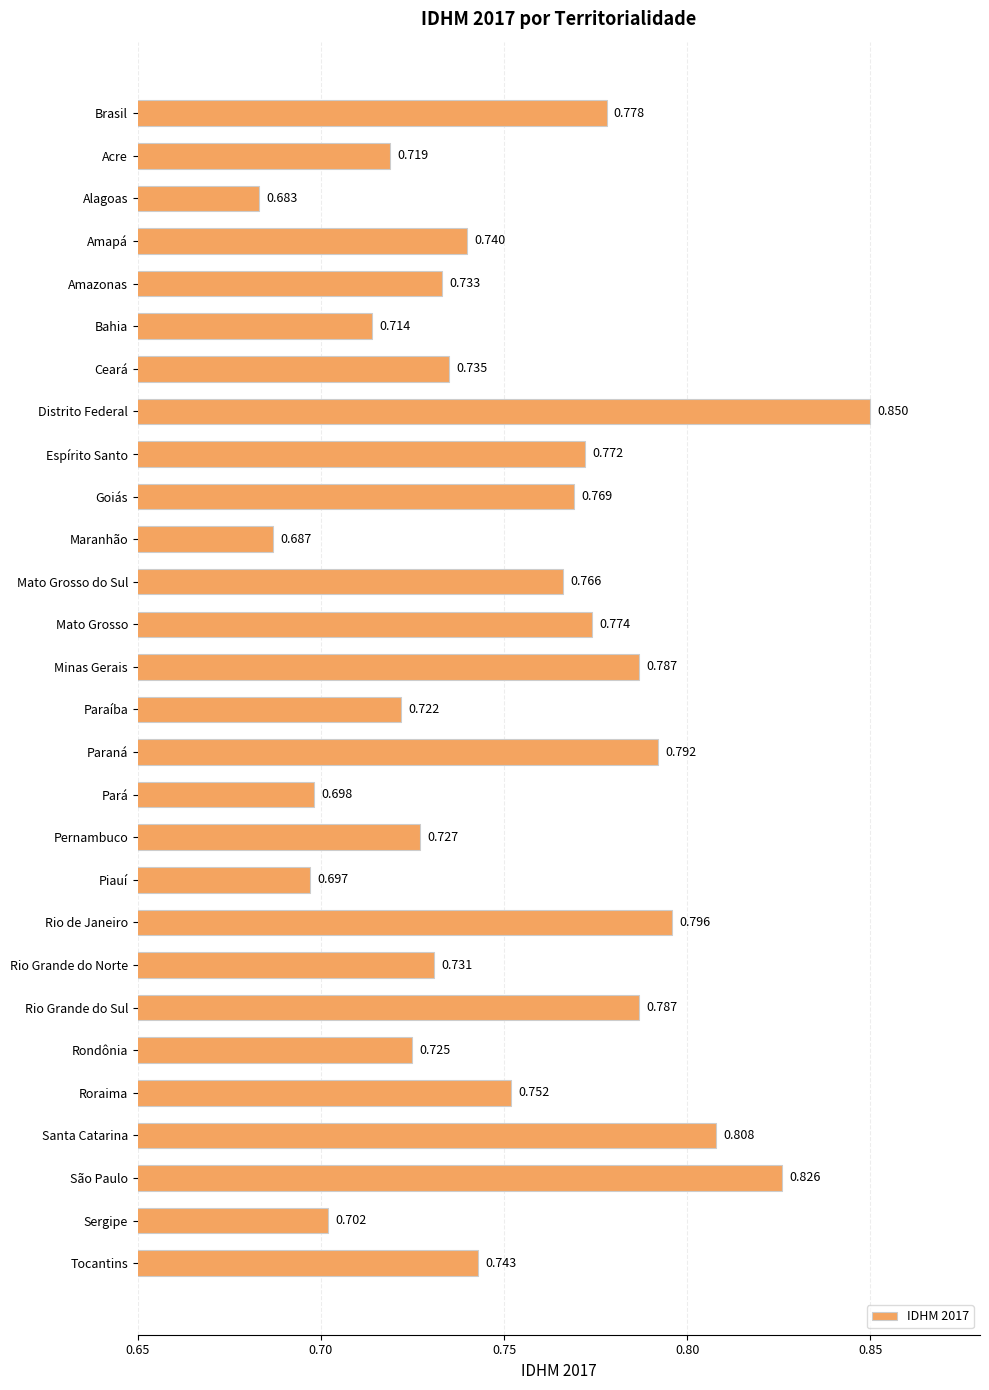

At which label is the value closest to 0?

Alagoas